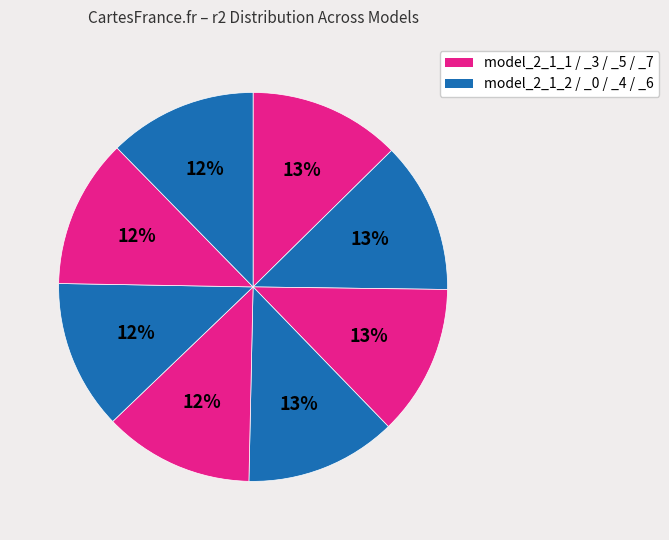

Does any single category account for the majority?

No